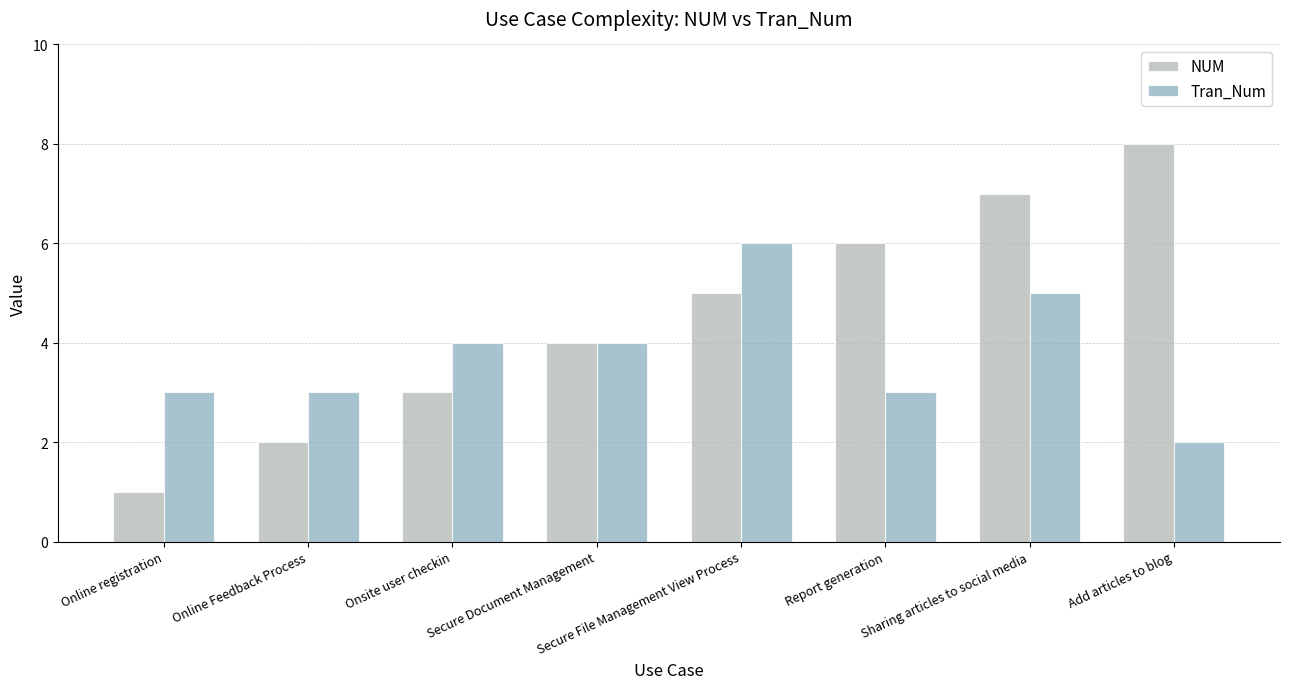

What is the label of the 4th bar from the right?

Secure File Management View Process